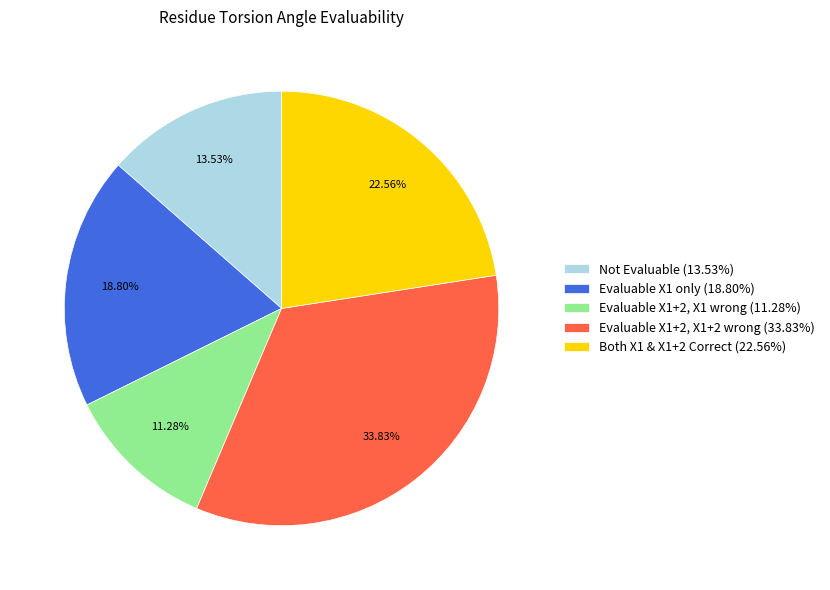

Is there any slice that represents more than half of the pie?

No